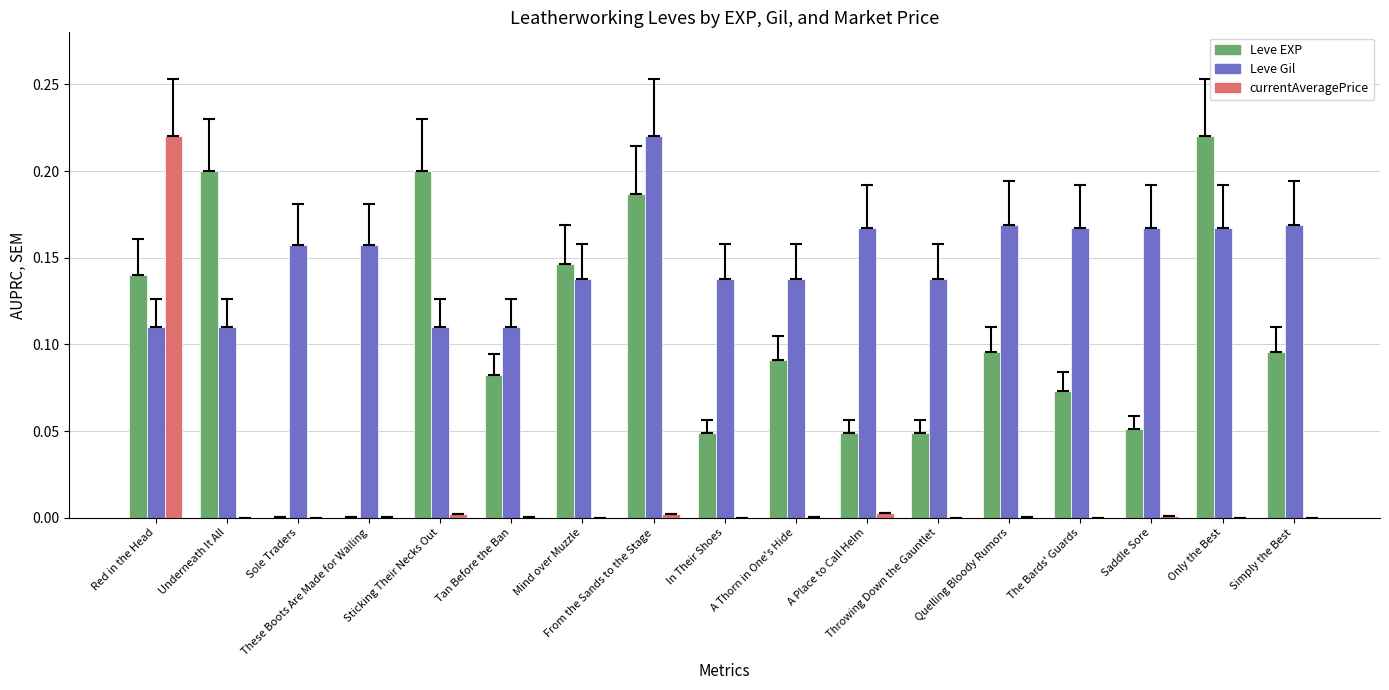

What are all the series names shown in the legend?

Leve EXP, Leve Gil, currentAveragePrice